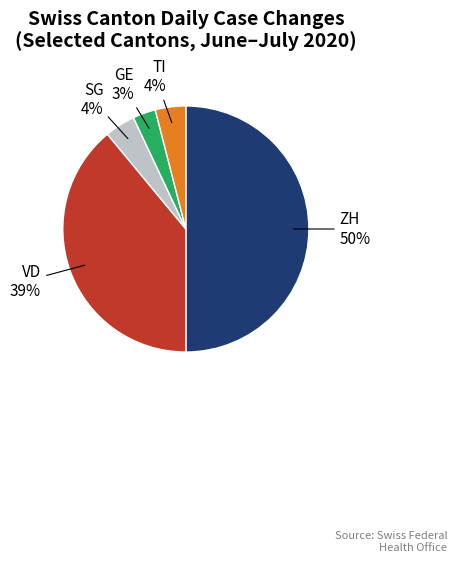

To the nearest percent, what is the average slice percentage?

20%